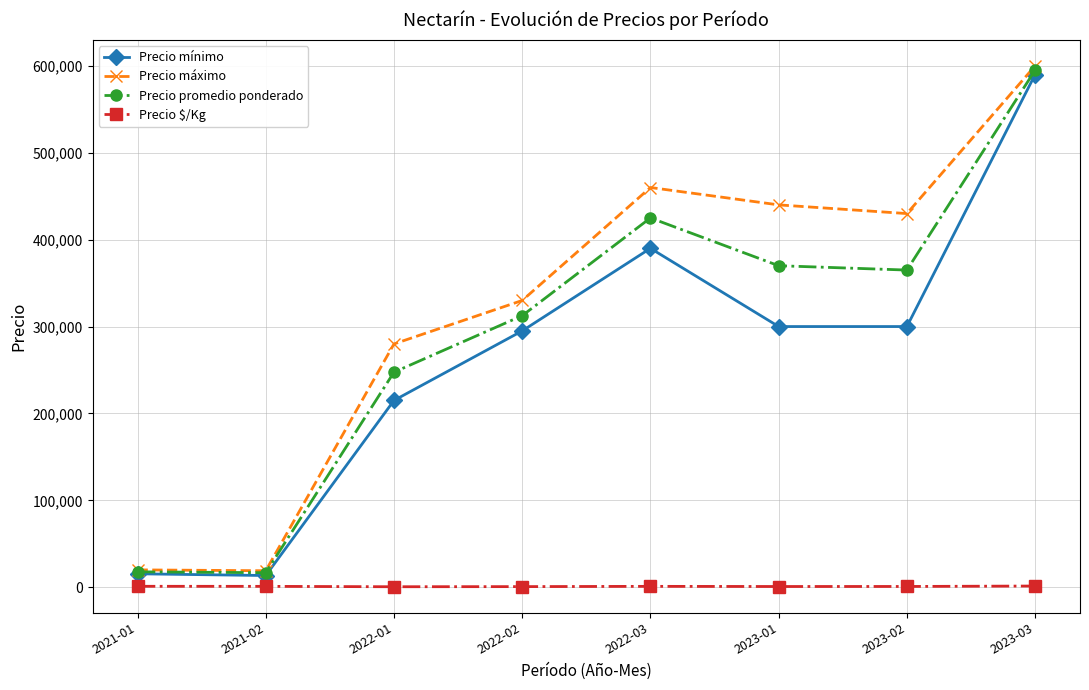

In Precio máximo, how many points are higher than both neighbors (excluding endpoints)?

1